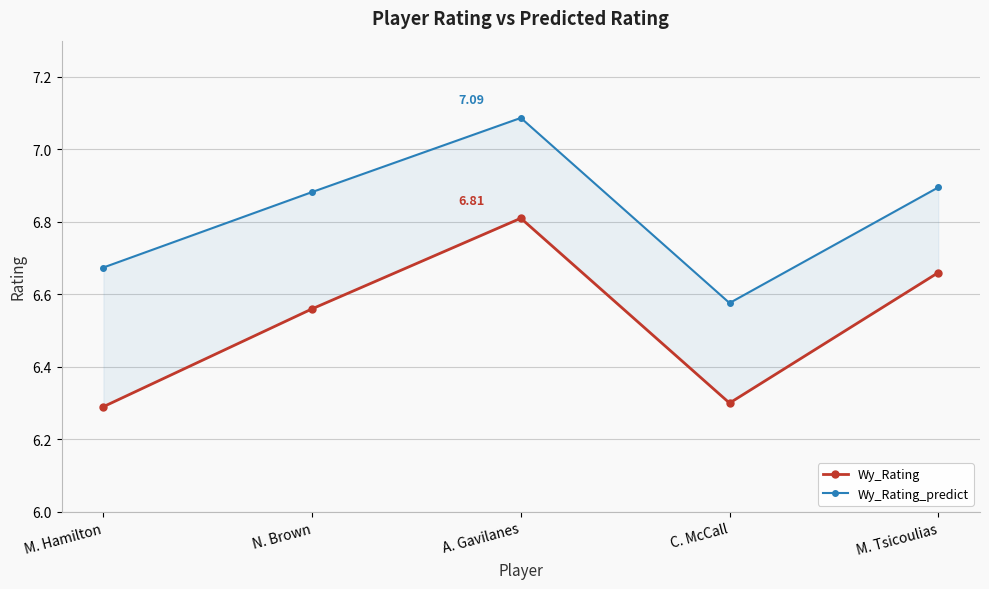

True or false: Wy_Rating_predict has a value of 8.9 at M. Hamilton.

False